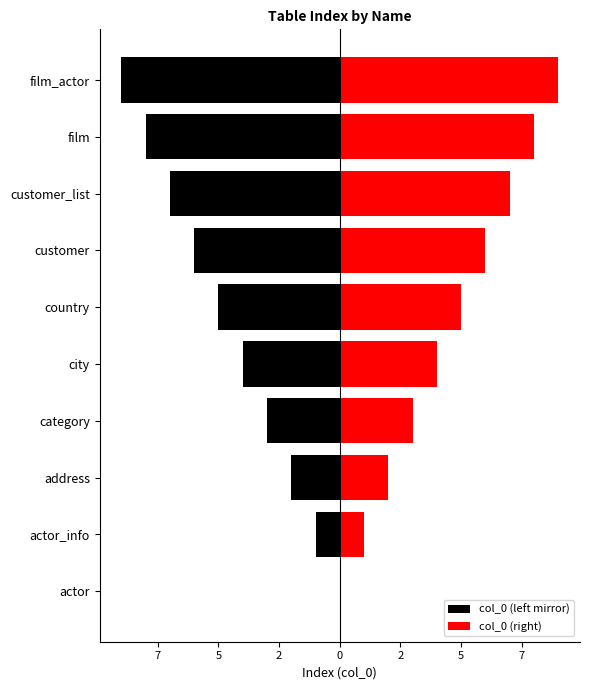

Which series has the widest spread of values?

col_0 (left mirror)